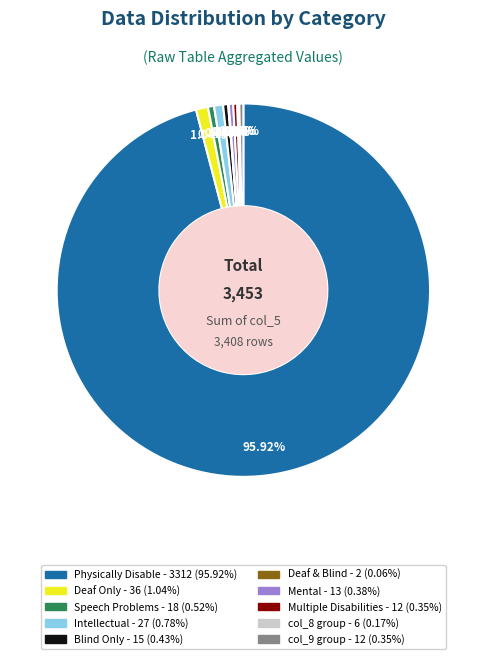

Does any single category account for the majority?

Yes